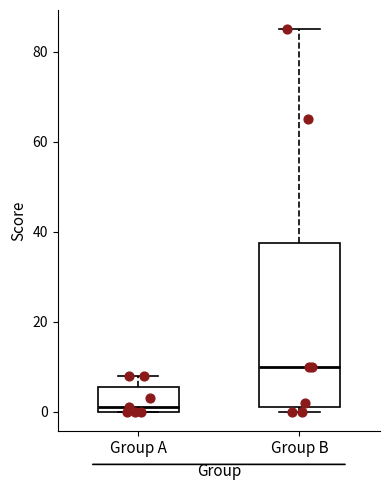

Reading left to right, read every box against the y-axis: the position of its median line, the range the box covers, and the ends of its whiskers. The values are not printed on the chart, so give them approximately, as read against the axis.

Group A: median 2, box 0 to 6, whiskers 0 to 8
Group B: median 10, box 2 to 38, whiskers 0 to 86